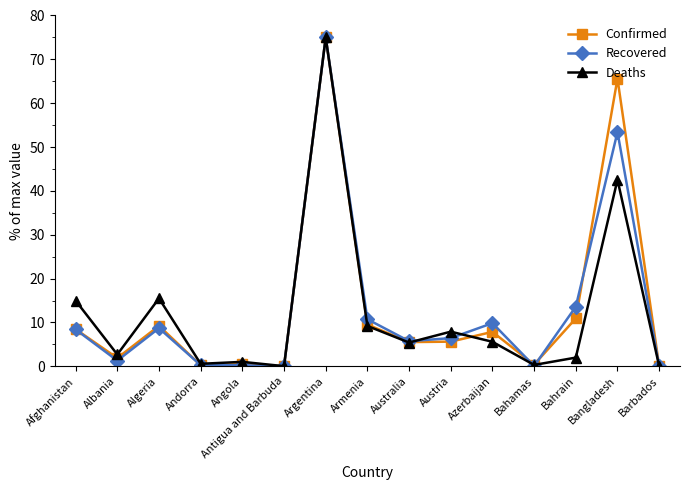

What is the spread (max minus min) of values at Bahamas?

0.3